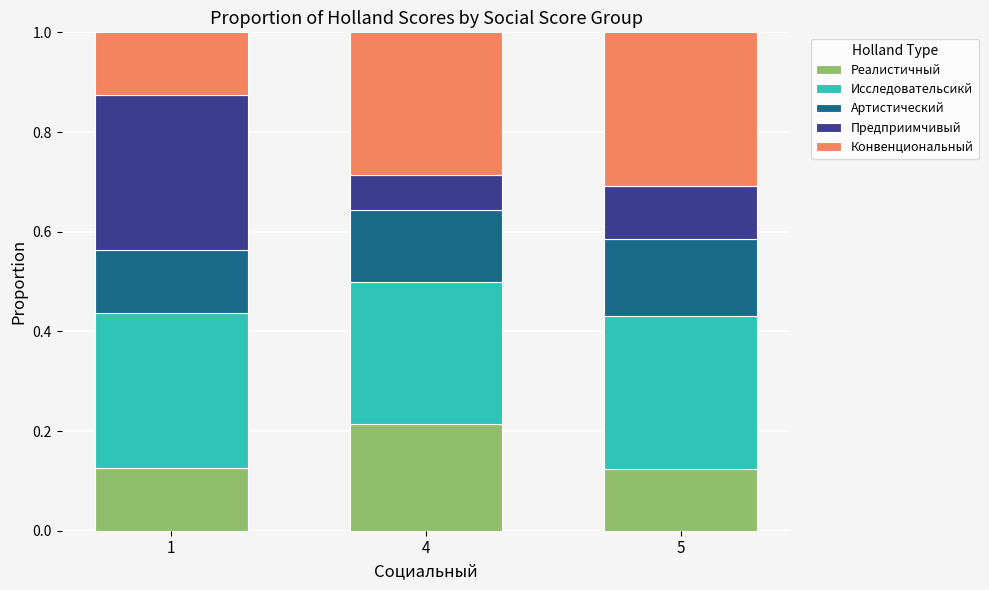

Is it true that Реалистичный equals 0.1 at 1?

True